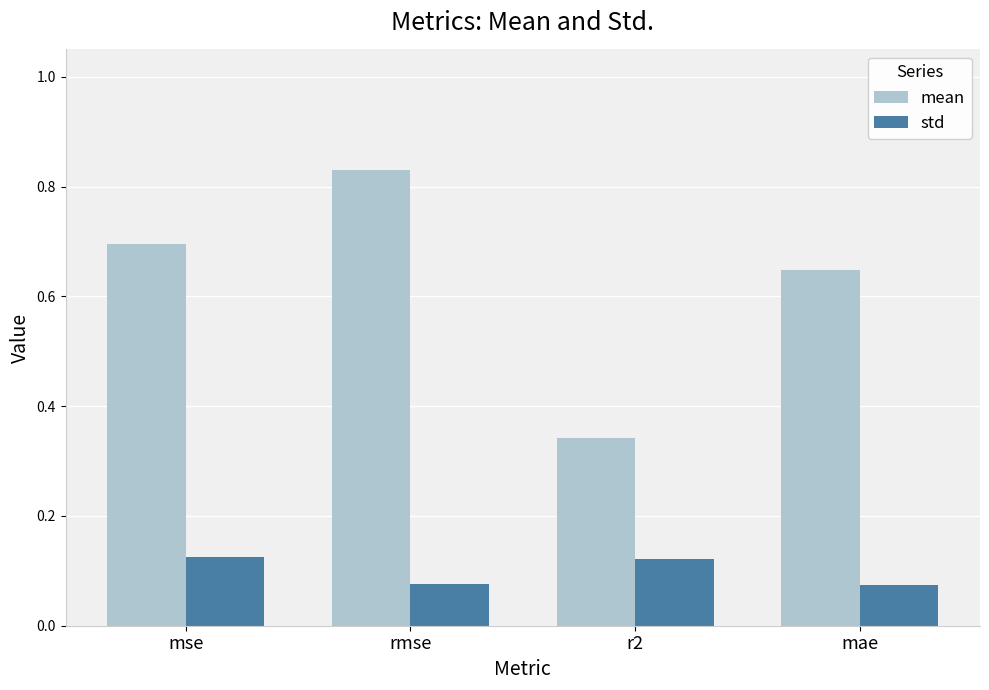

Rank the series by their average value, from lowest to highest.

std, mean